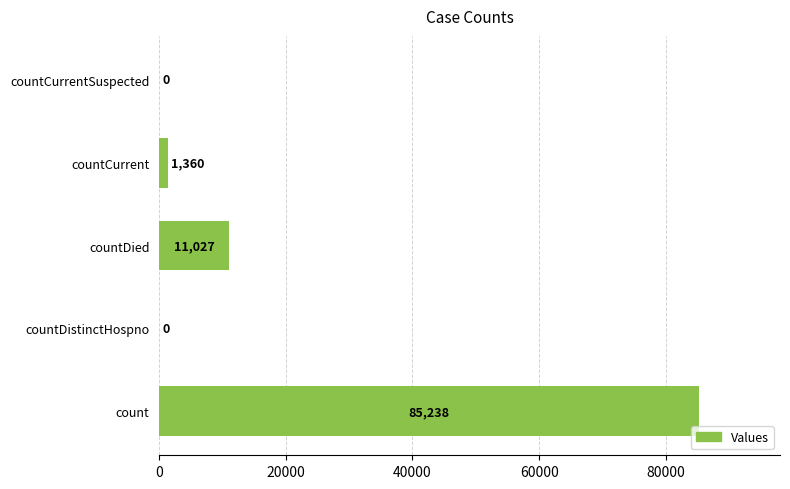

True or false: the data shows 6524 at countDied.

False